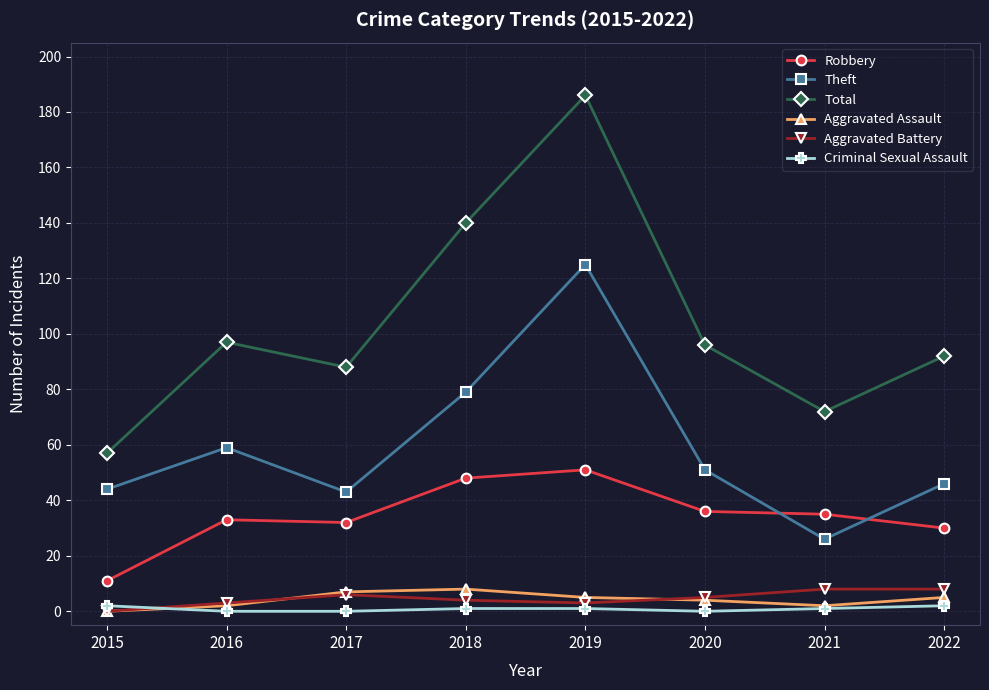

What is the sum of the Total values at 2015 and 2016?

154